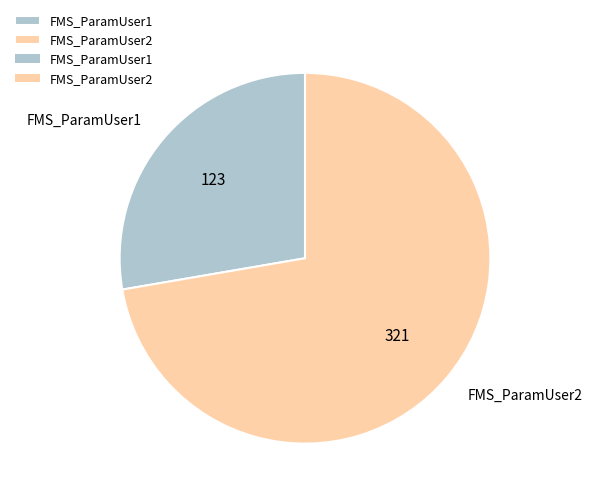

Rank the categories by value from lowest to highest.

FMS_ParamUser1, FMS_ParamUser2